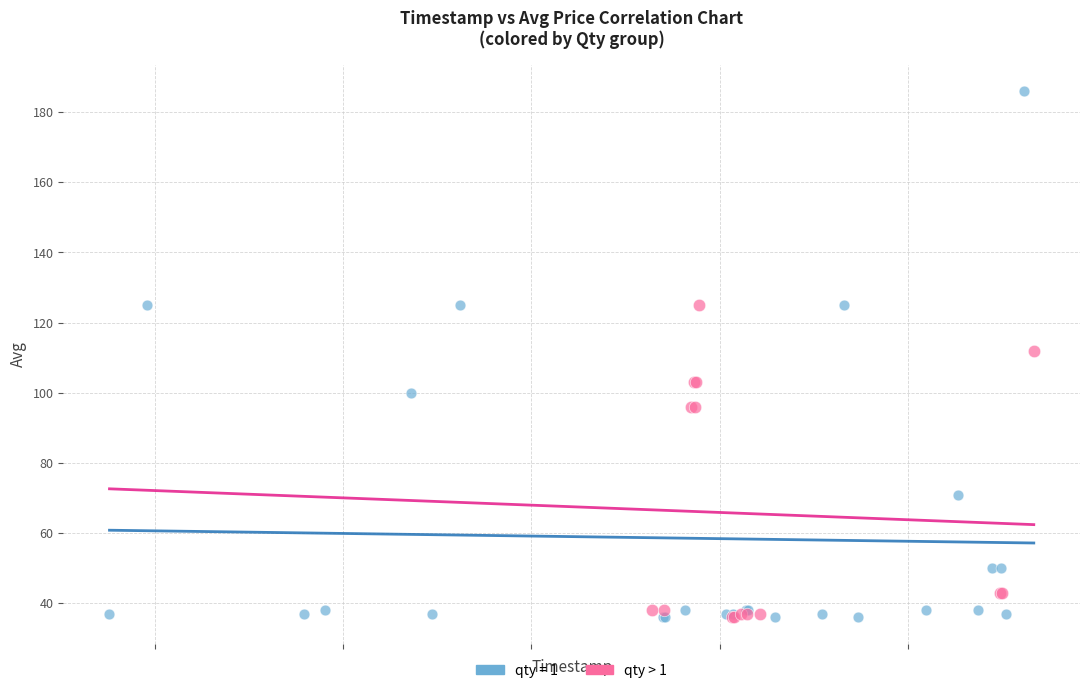

Which series has the widest spread of Y values?

qty = 1